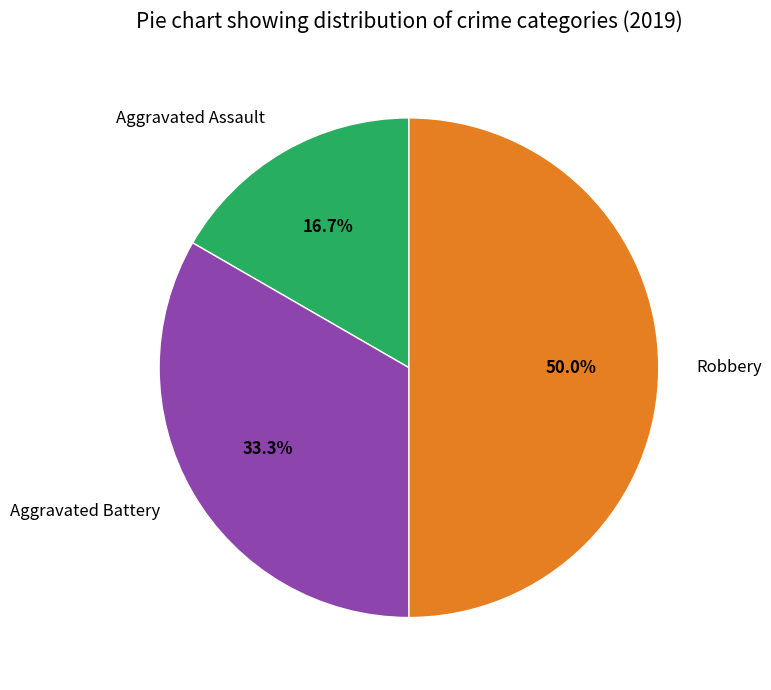

To the nearest percent, what percentage of the pie is Aggravated Assault?

17%